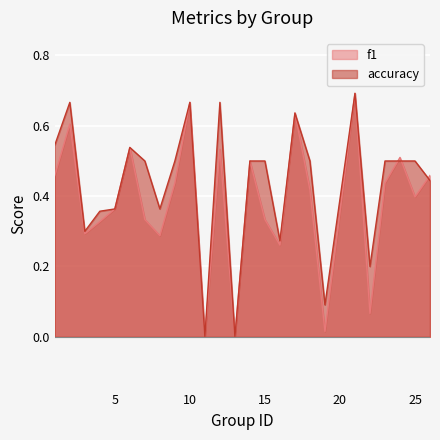

True or false: accuracy and f1 cross at least once.

True